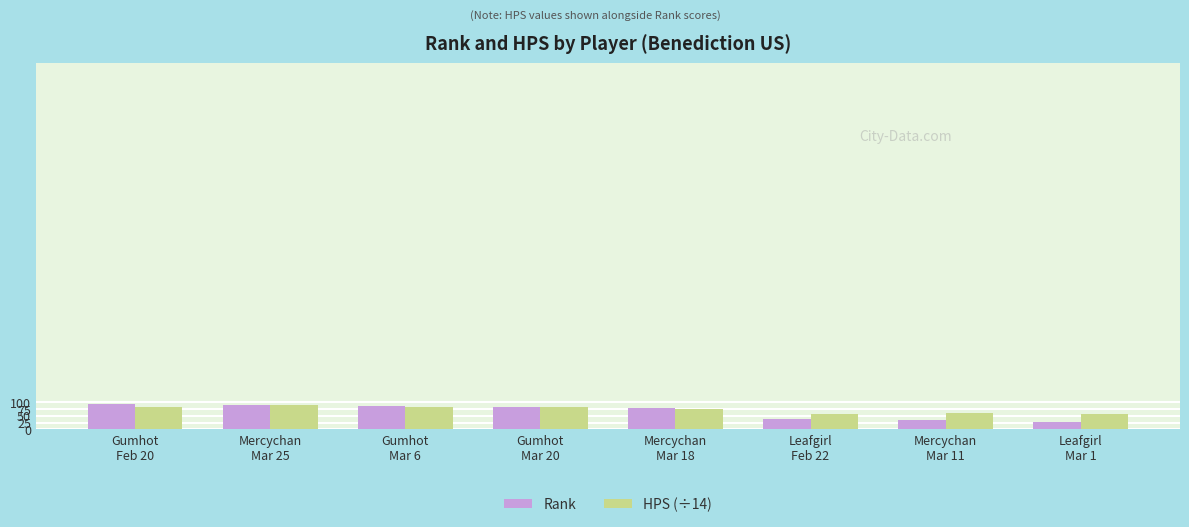

What is the lowest value of the HPS (÷14) series?

55.8